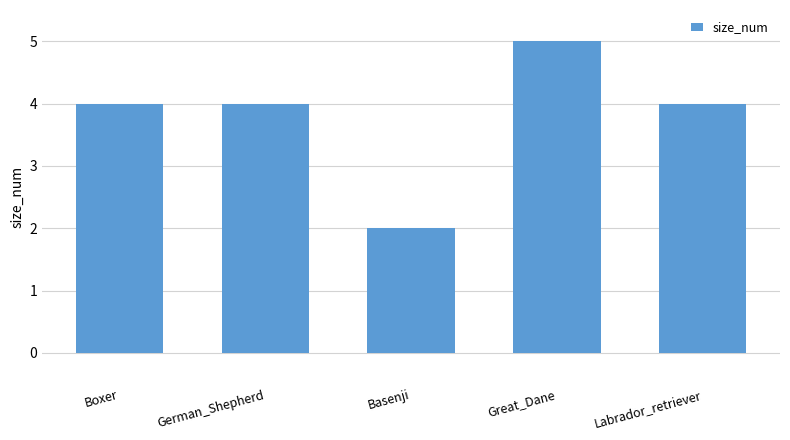

What is the label of the 4th bar from the right?

German_Shepherd